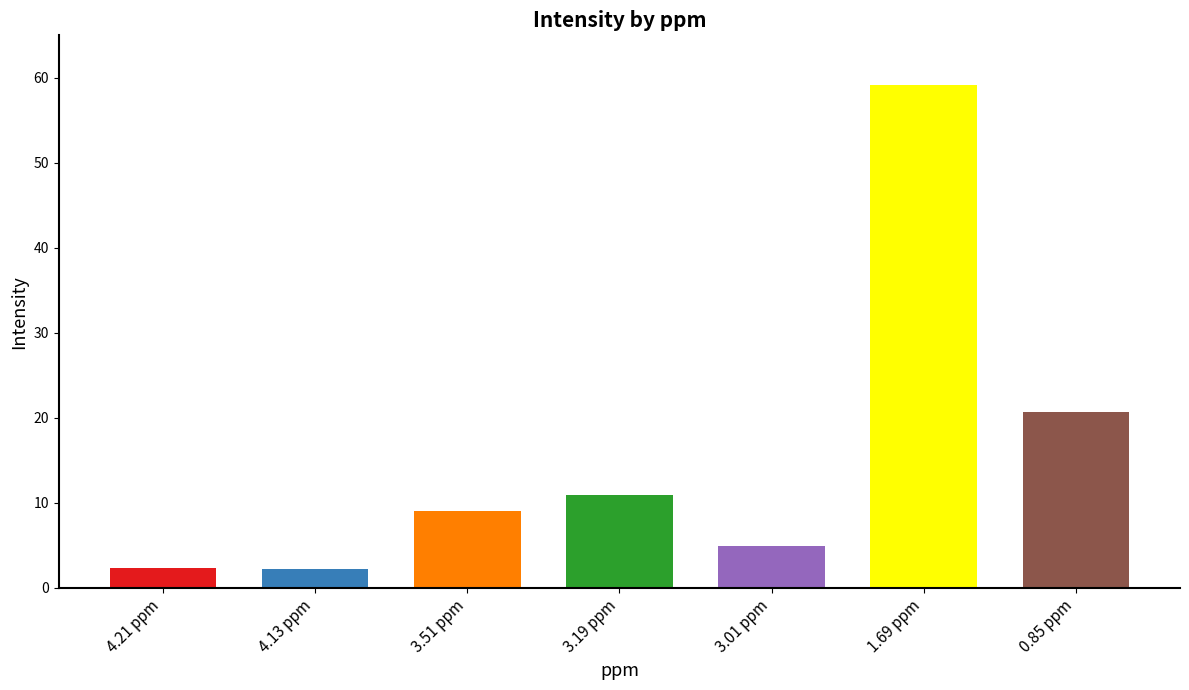

What is the average value?

15.6